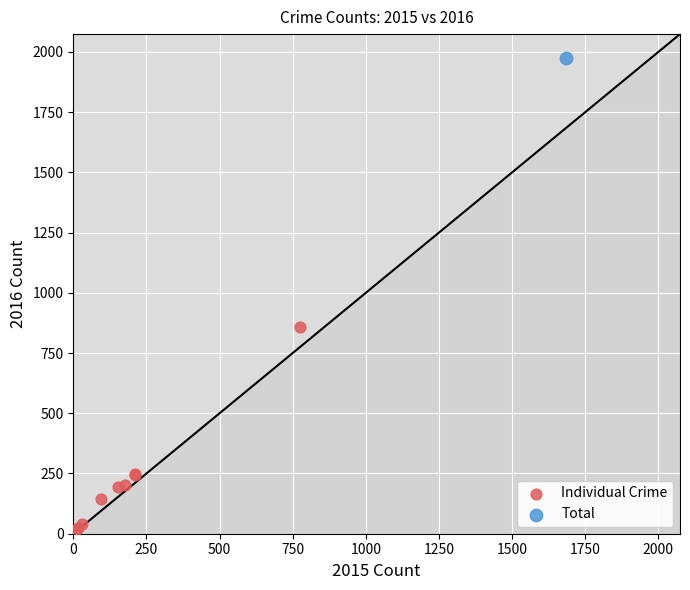

What are all the series names shown in the legend?

Individual Crime, Total